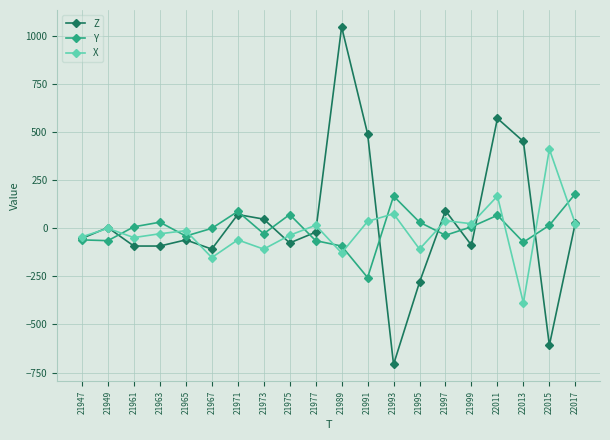

Where does the X series first go above -12?

21949